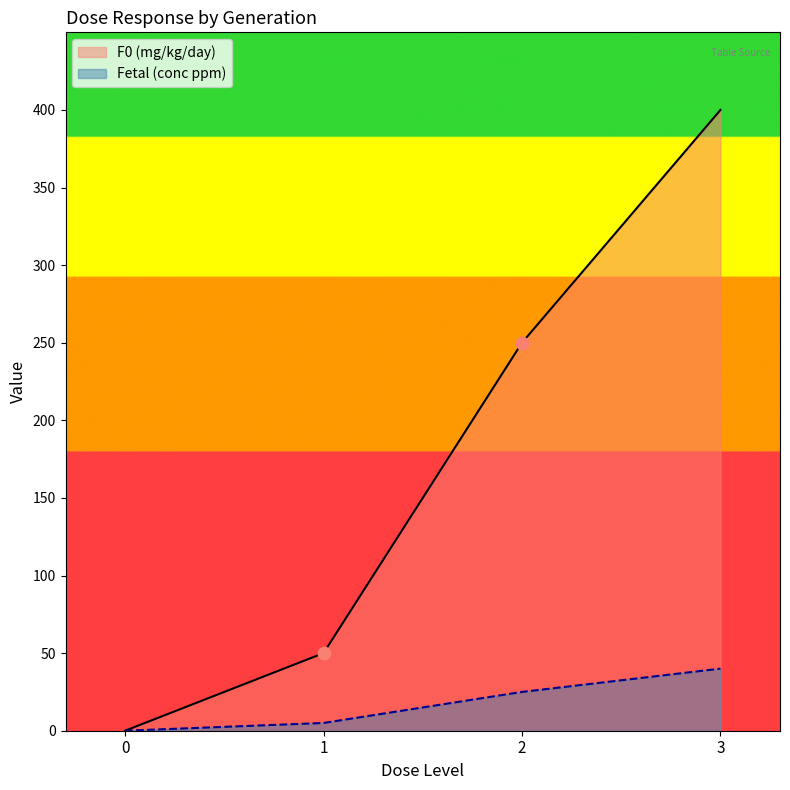

At which category is the sum across all series the highest?

3